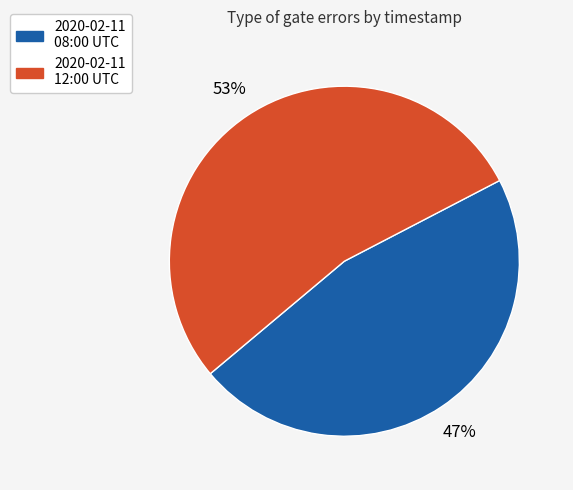

To the nearest percent, what is the average slice percentage?

50%